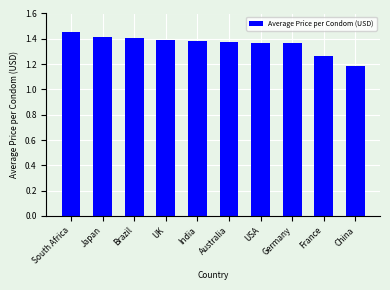

Which category has the highest value across all series?

South Africa